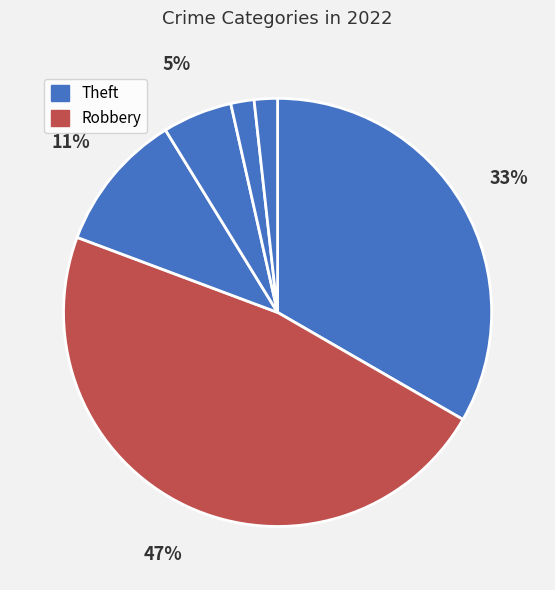

Count the number of slices in the pie.

6